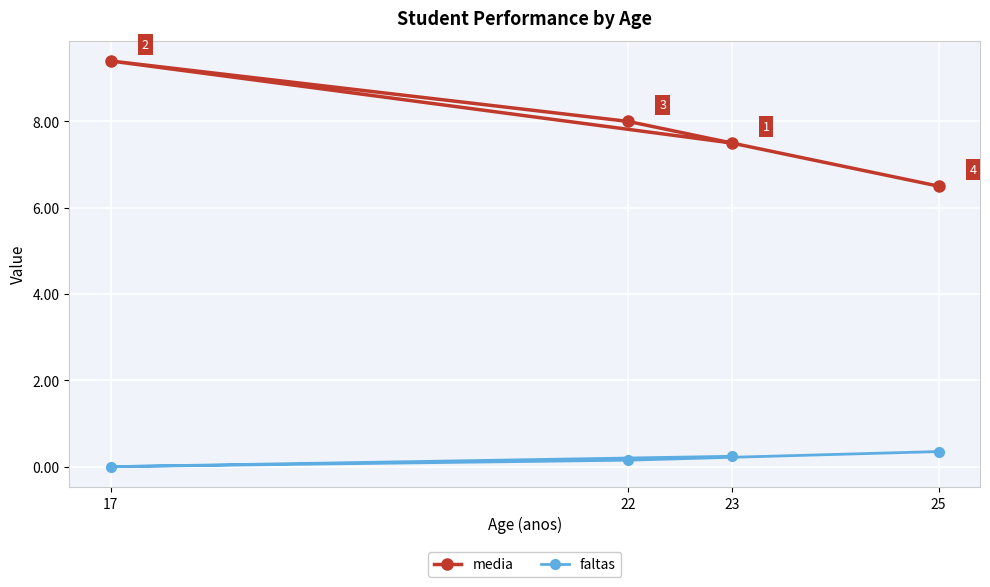

At 17, list the series in order from smallest to largest.

faltas, media